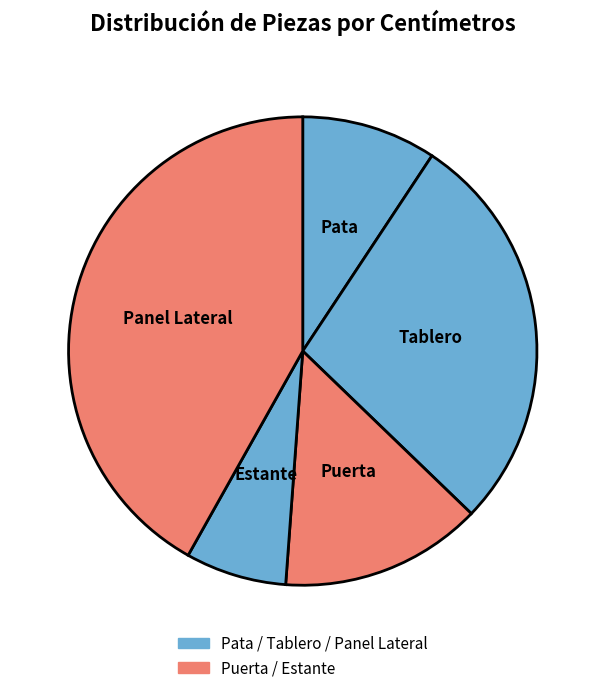

Approximately how many times larger is the value at Estante compared to Puerta?

0.5